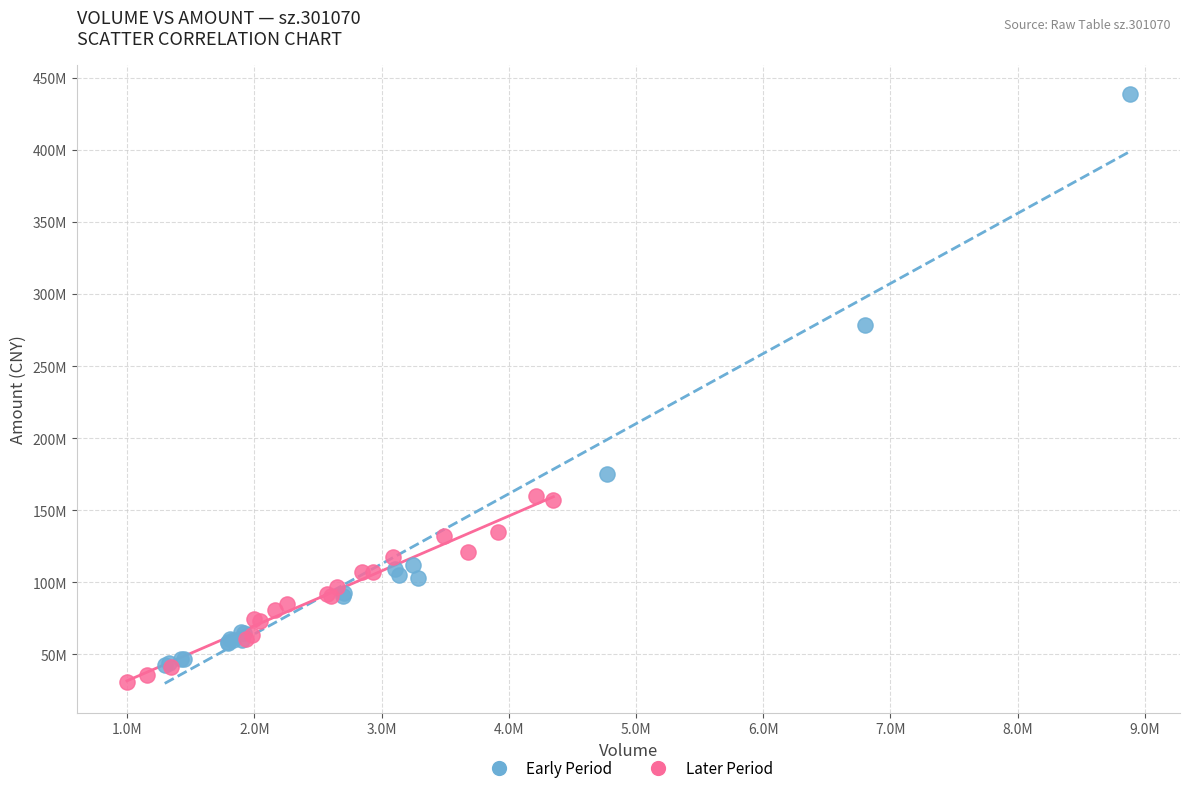

Which series reaches the maximum Y coordinate?

Early Period